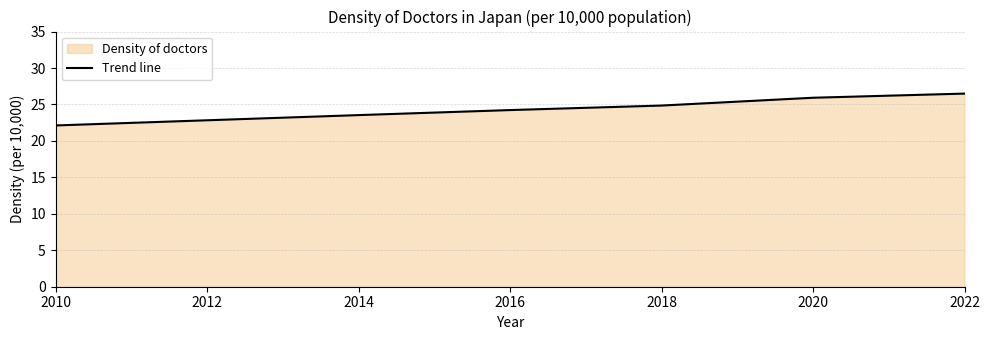

How many data points does each series have?

7